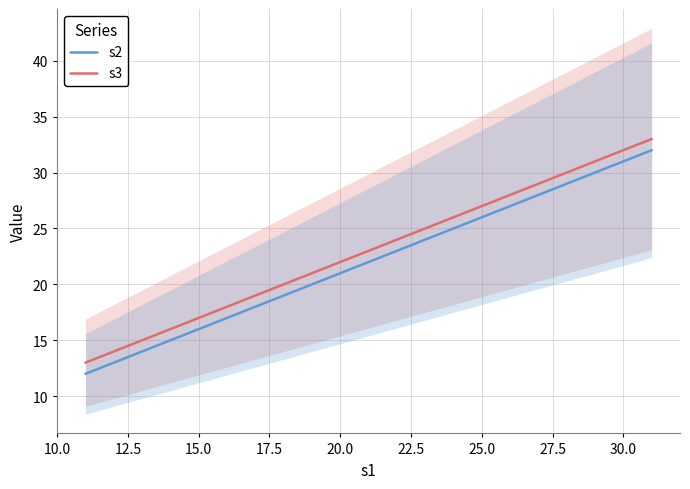

What are all the series names shown in the legend?

s2, s3